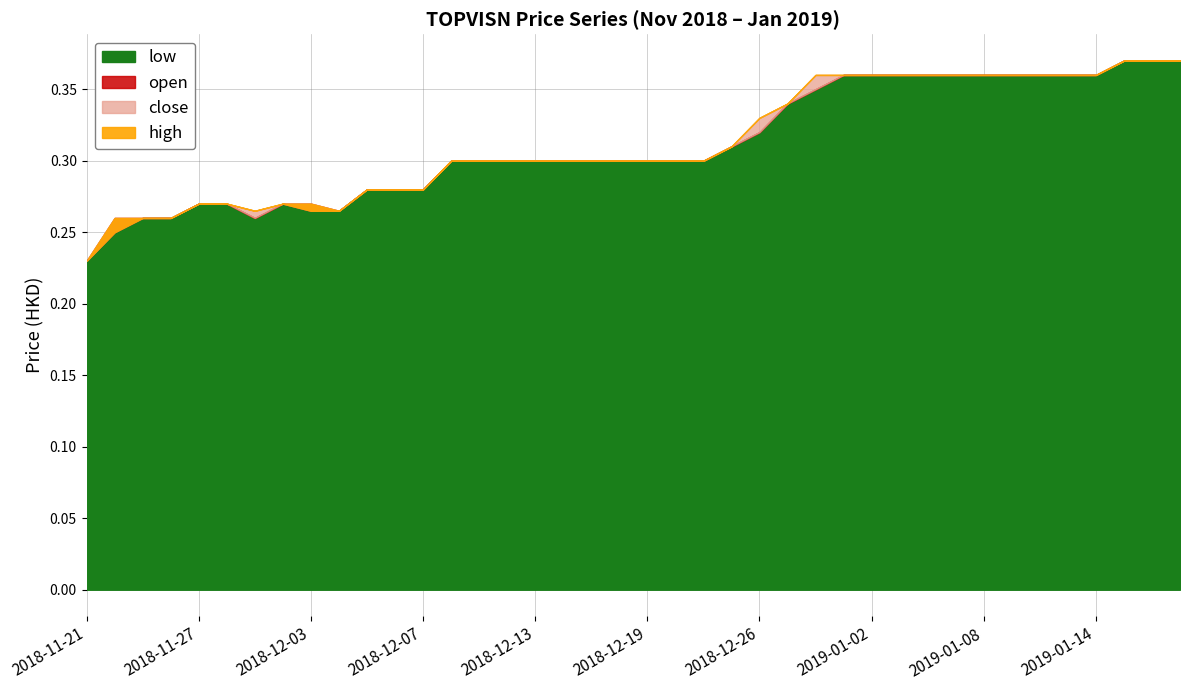

True or false: close and high intersect in this chart.

False